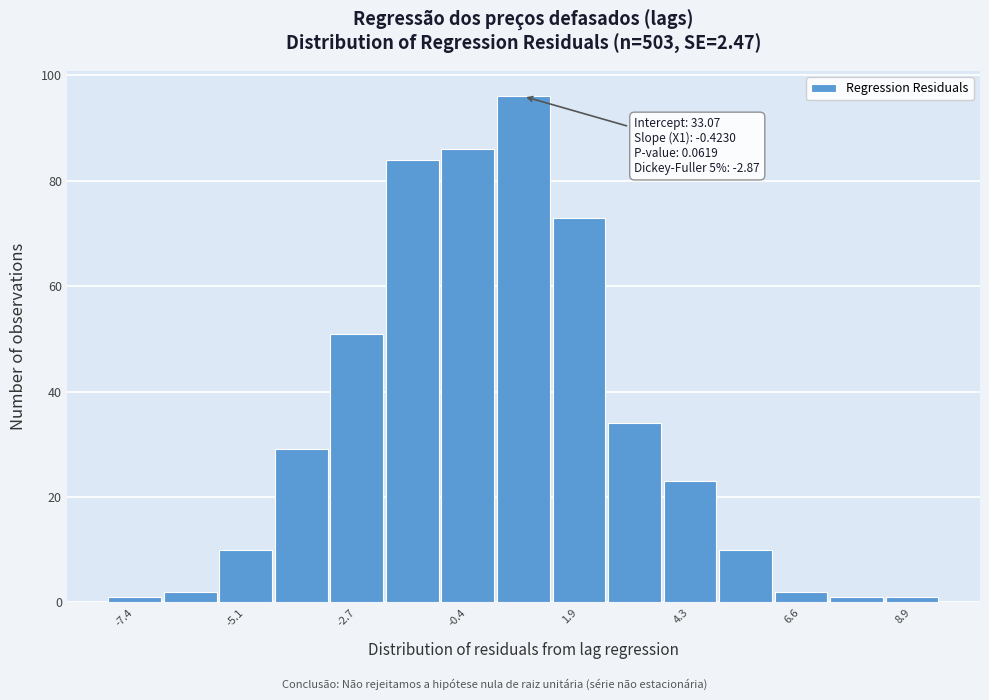

Read against the x-axis, roughly where is the centre of the tallest bar?

1.0